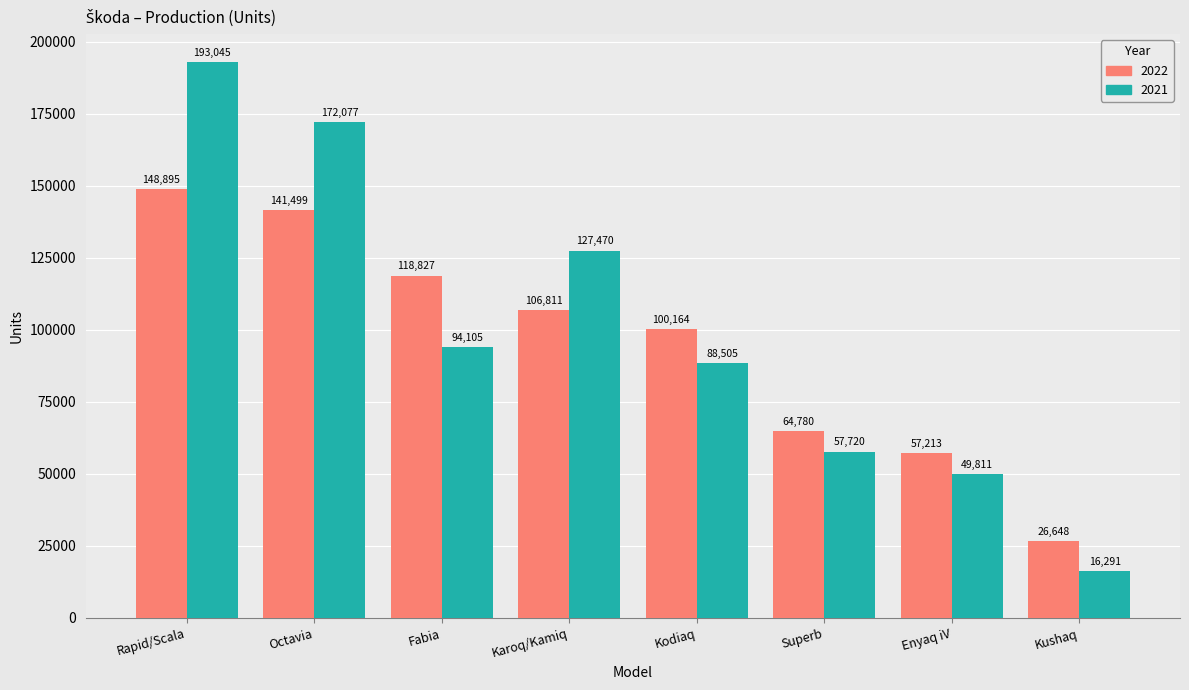

At which category is the sum across all series the highest?

Rapid/Scala